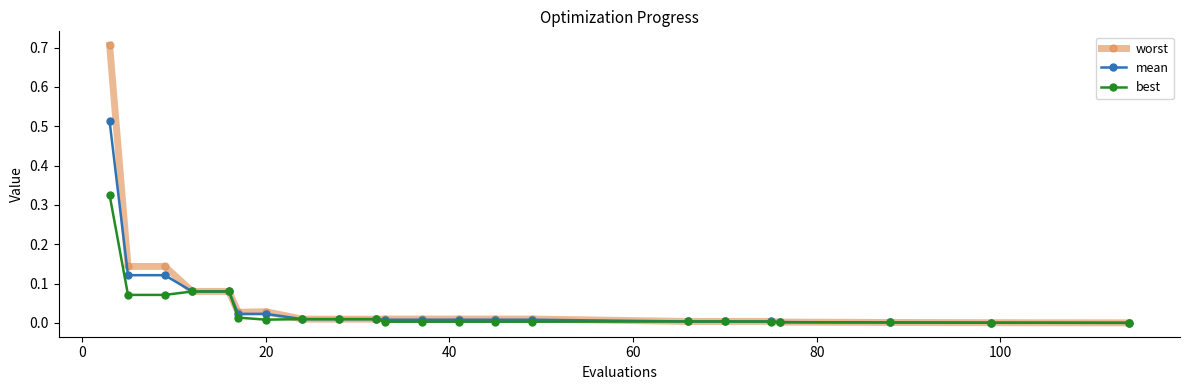

Rank the series by their maximum value, from highest to lowest.

worst, mean, best